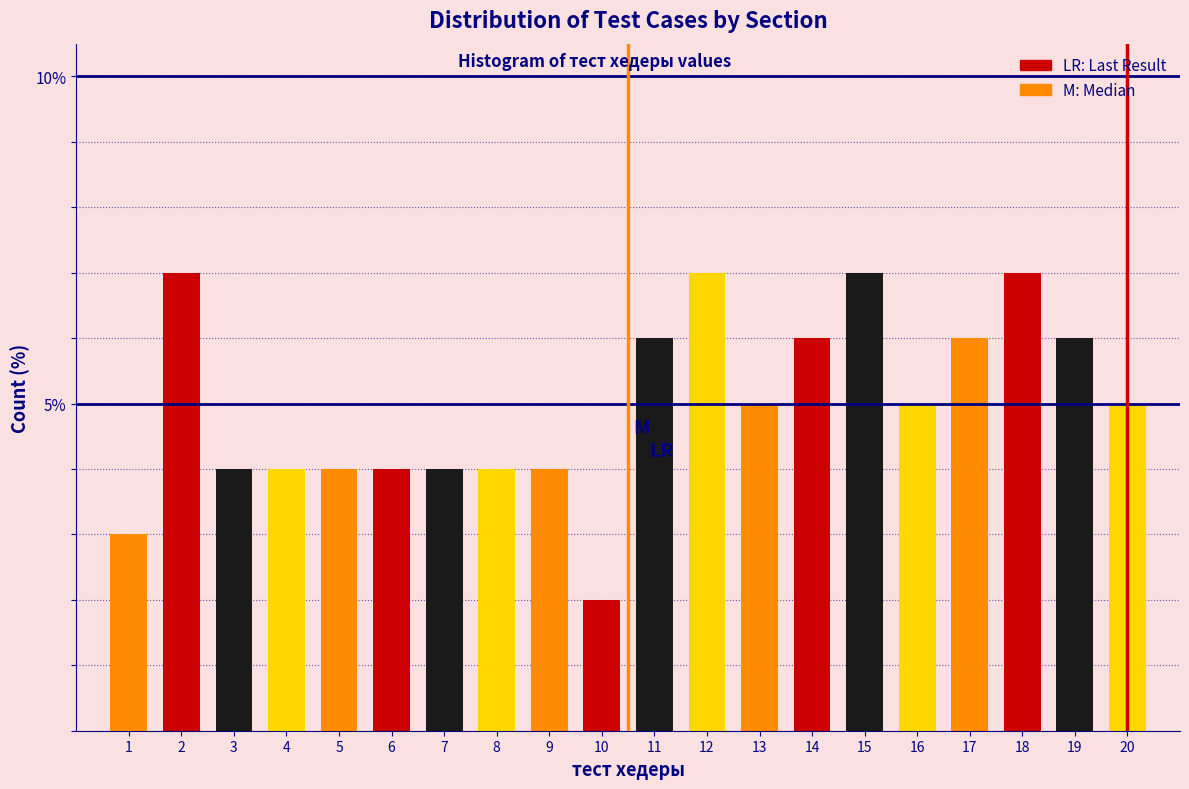

Reading left to right, transcribe all the data shown in this chart.

1=3.0	2=7.0	3=4.0	4=4.0	5=4.0	6=4.0	7=4.0	8=4.0	9=4.0	10=2.0	11=6.0	12=7.0	13=5.0	14=6.0	15=7.0	16=5.0	17=6.0	18=7.0	19=6.0	20=5.0